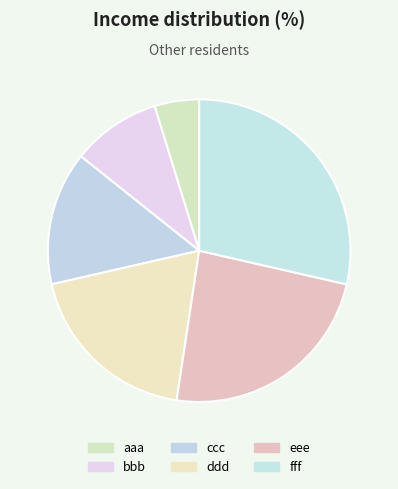

True or false: eee accounts for 34% of the total.

False